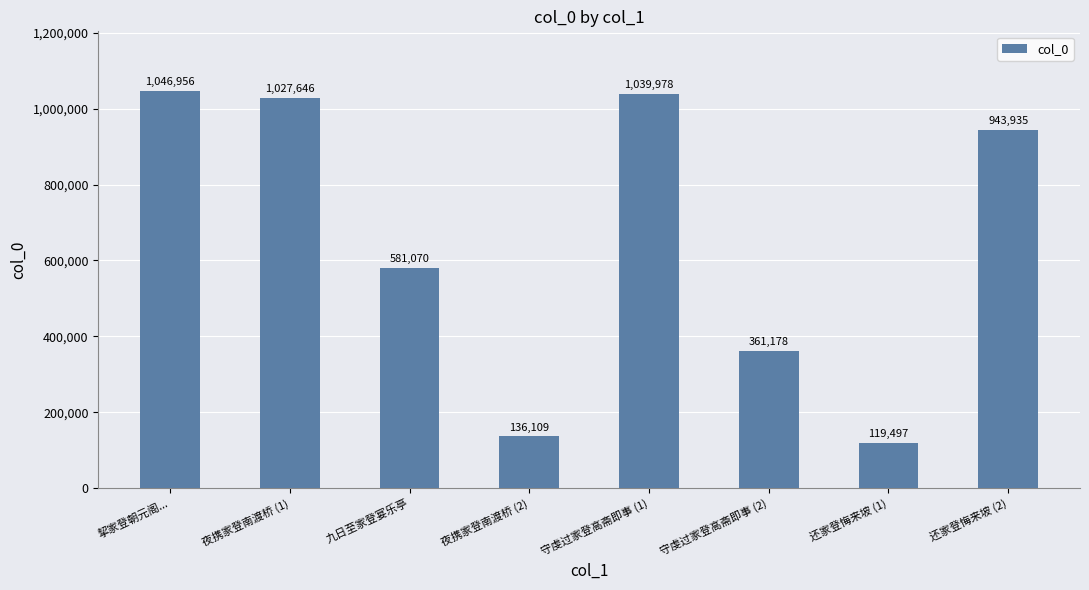

Between 守虔过家登高斋即事 (2) and 夜携家登南渡桥 (1), which is larger?

夜携家登南渡桥 (1)